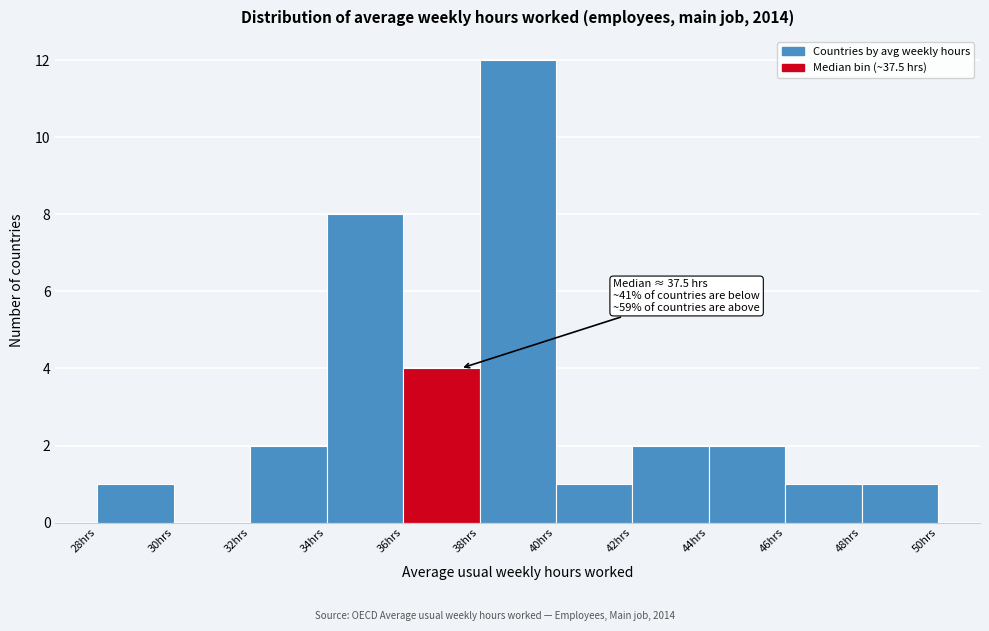

Over which range of the x-axis is the bar tallest?

38 to 40